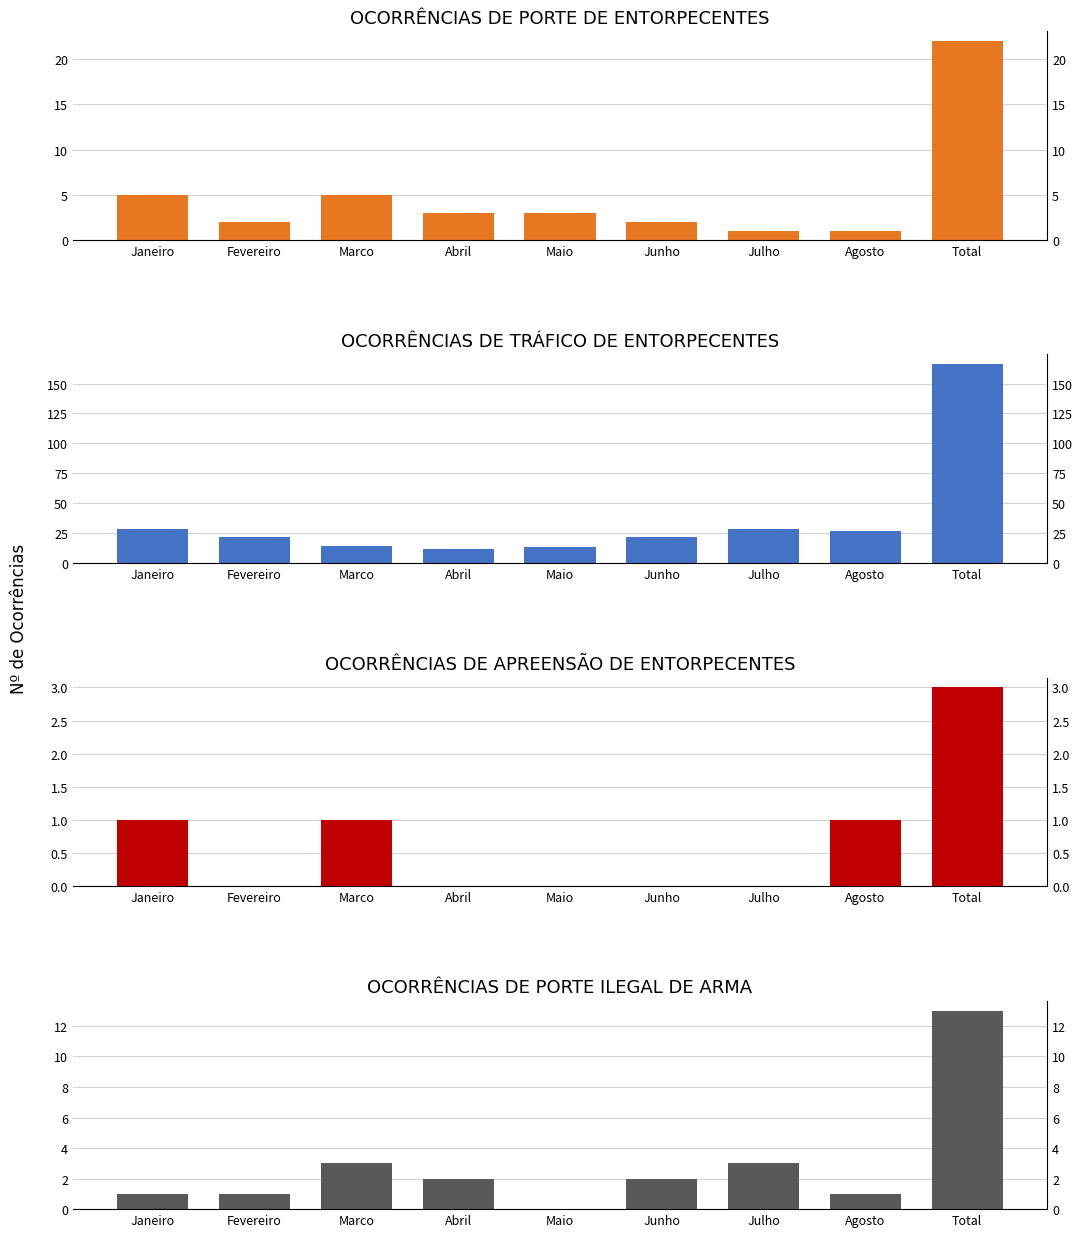

At Julho, list the series in order from largest to smallest.

OCORRÊNCIAS DE TRÁFICO DE ENTORPECENTES, OCORRÊNCIAS DE PORTE ILEGAL DE ARMA, OCORRÊNCIAS DE PORTE DE ENTORPECENTES, OCORRÊNCIAS DE APREENSÃO DE ENTORPECENTES